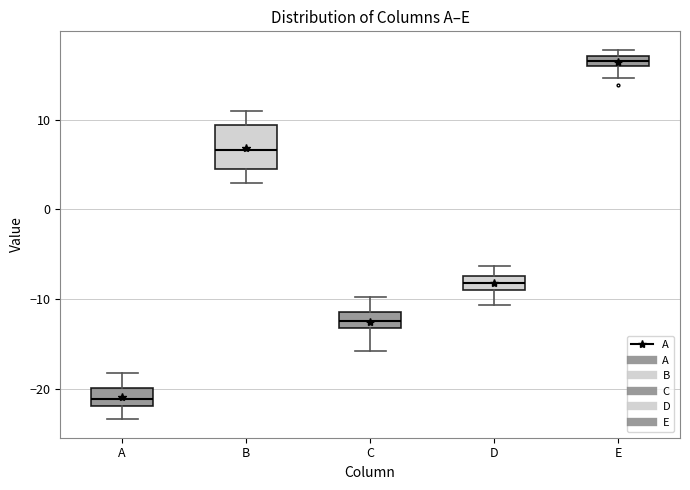

Comparing the boxes themselves (not the whiskers), which one is the tallest?

B